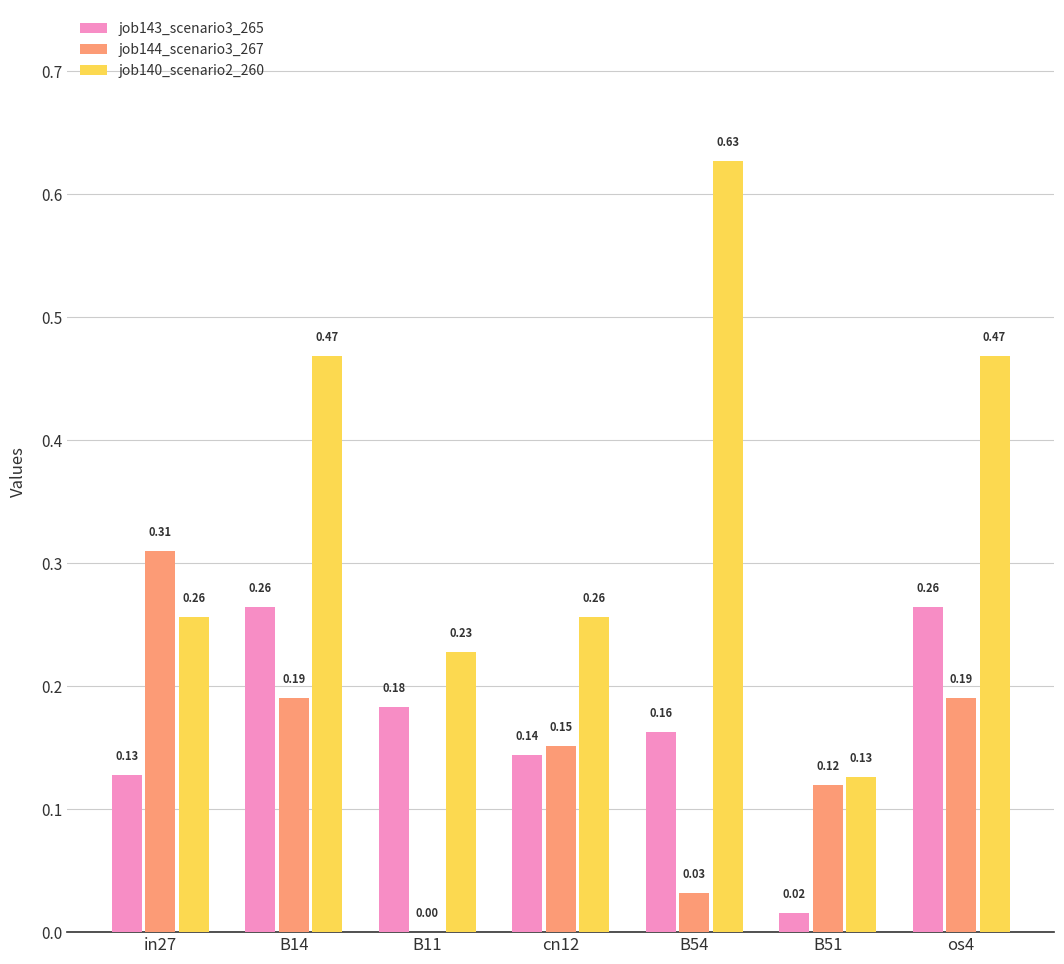

Which series changed the most between cn12 and B54?

job140_scenario2_260